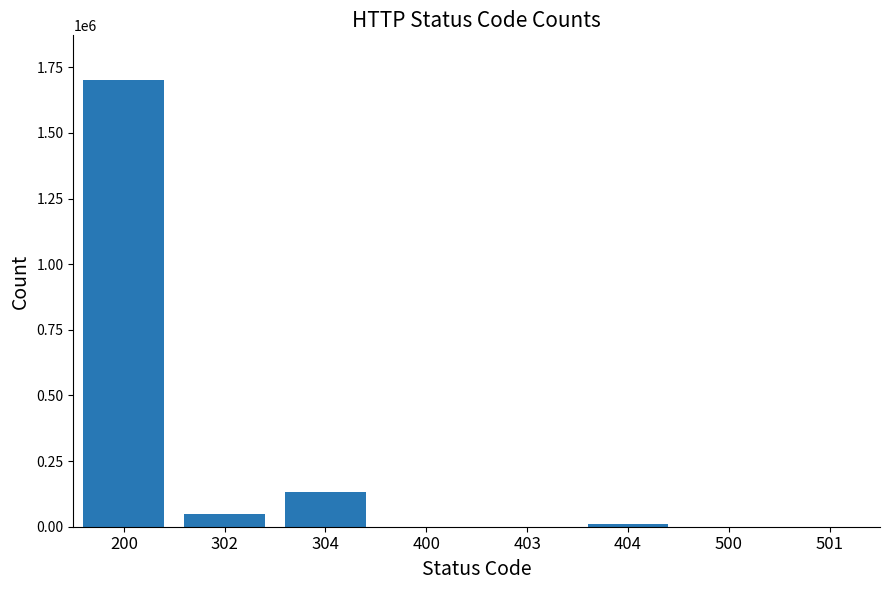

What is the maximum value shown in the chart?

1701534